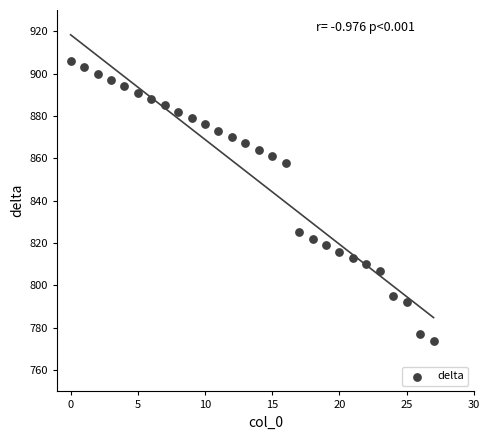

What is the range of Y values (max minus min)?

132